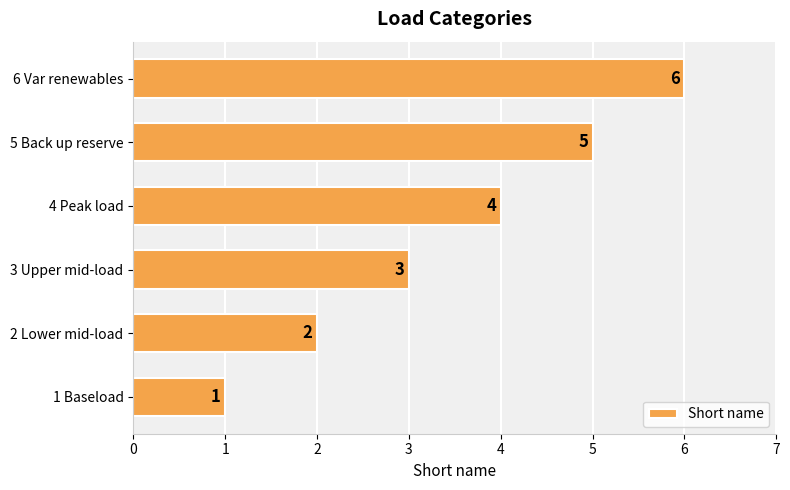

Approximately how many times larger is the value at 2 Lower mid-load compared to 6 Var renewables?

0.3